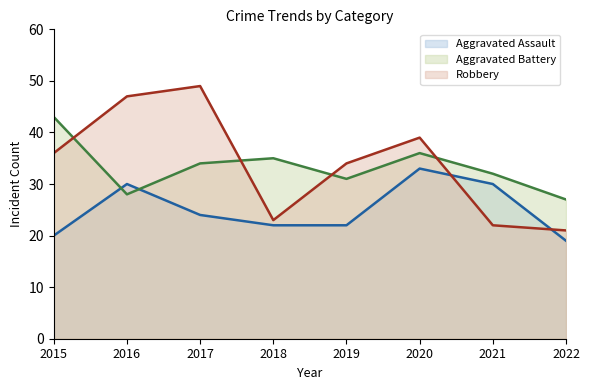

The Aggravated Battery (line) series shows 35 at 2018. True or false?

True